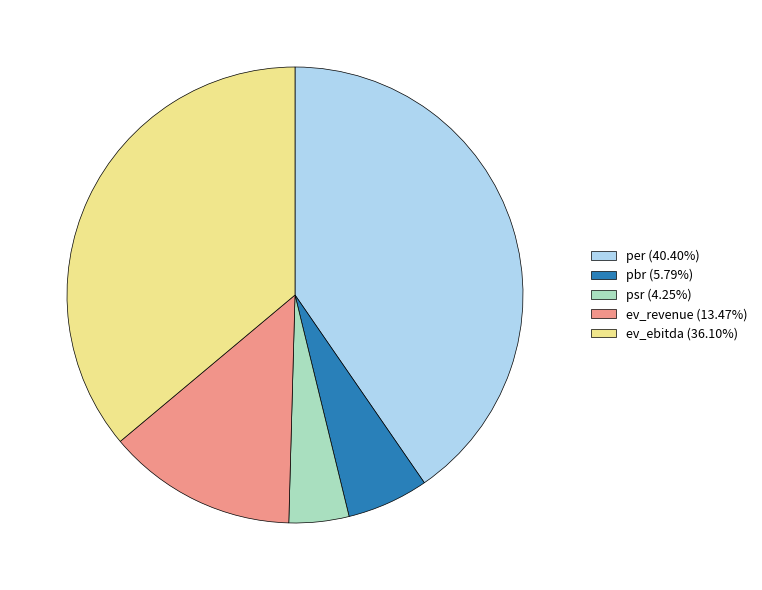

How many segments does this pie chart have?

5